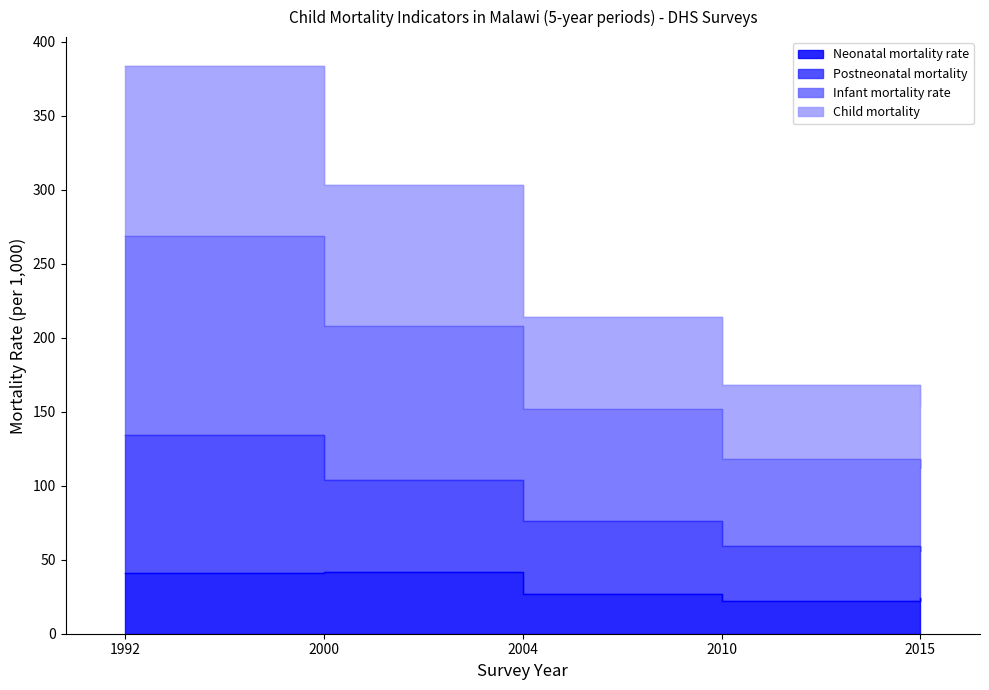

How many values in the Neonatal mortality rate series exceed 27?

2